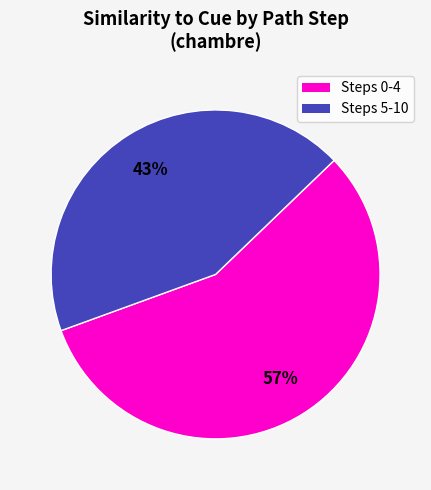

How many slices are in this pie chart?

2